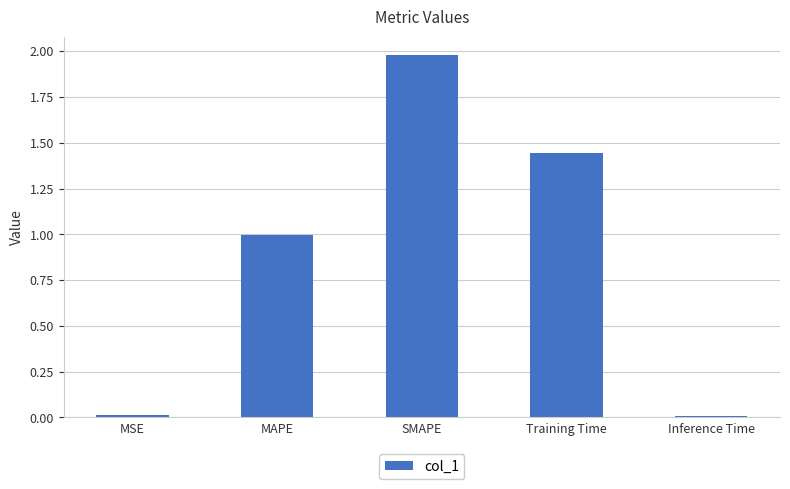

What value does the data have at SMAPE?

2.0